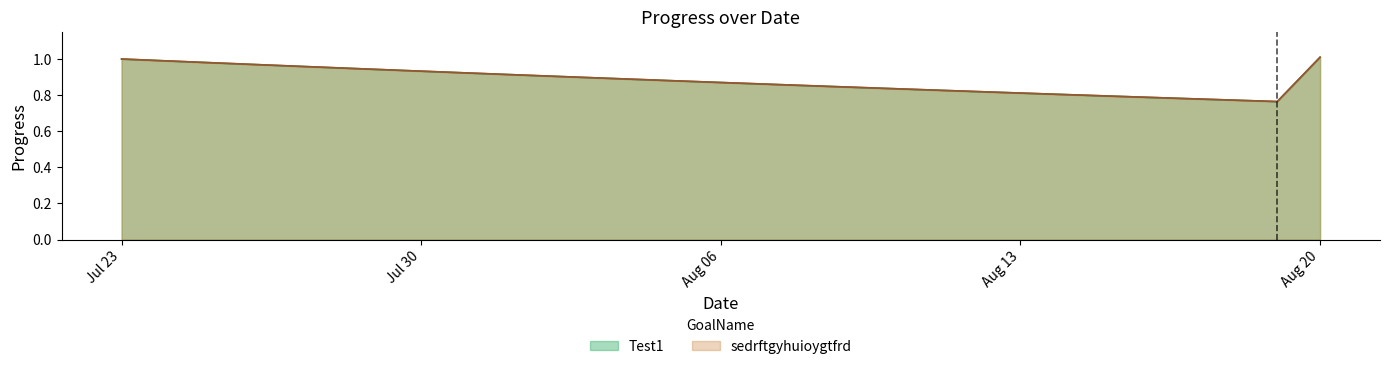

Does the chart display data point markers on the line(s)?

No